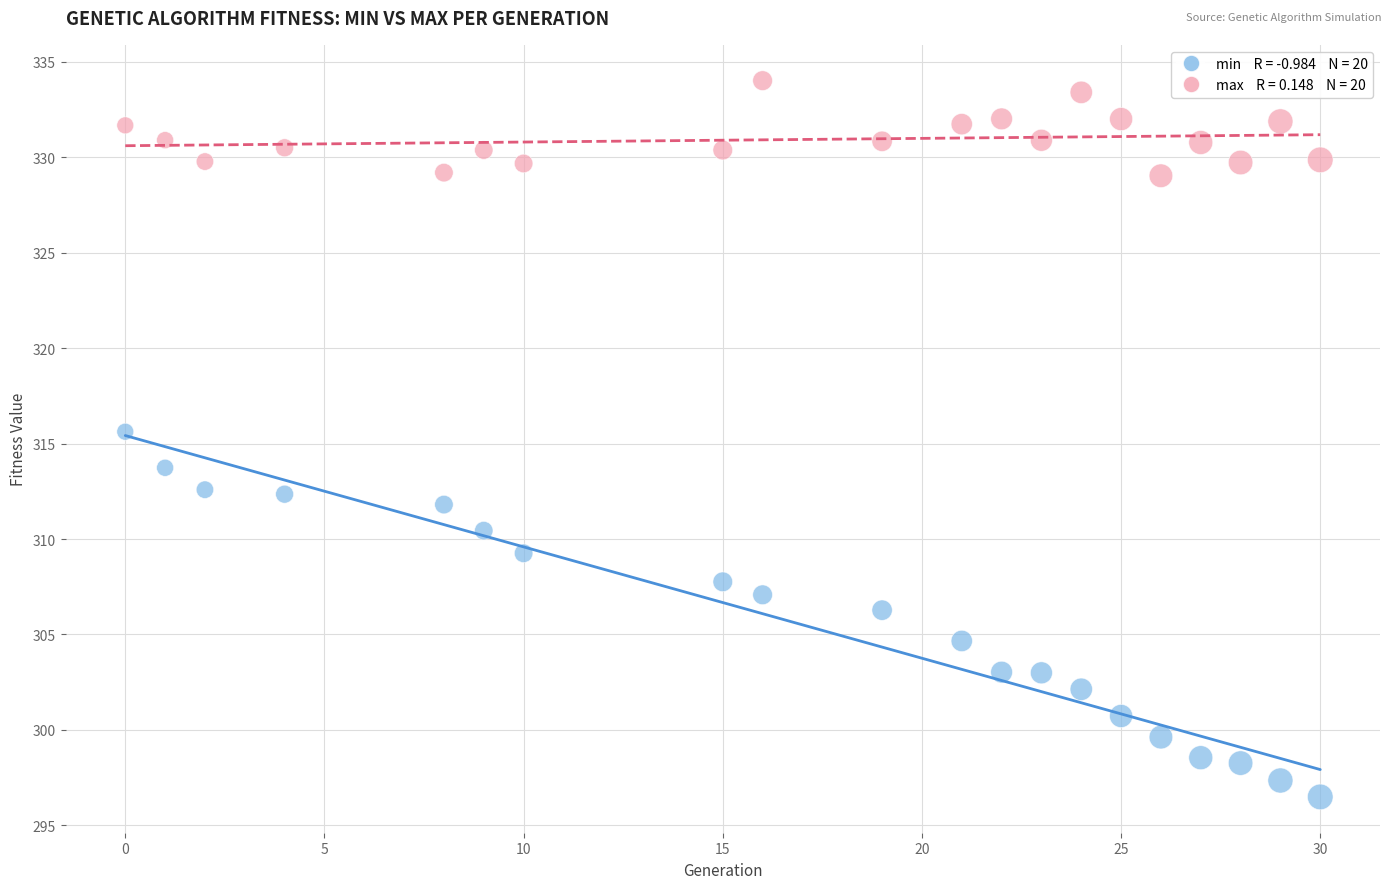

Across all series, what Y value is closest to 315?

315.6